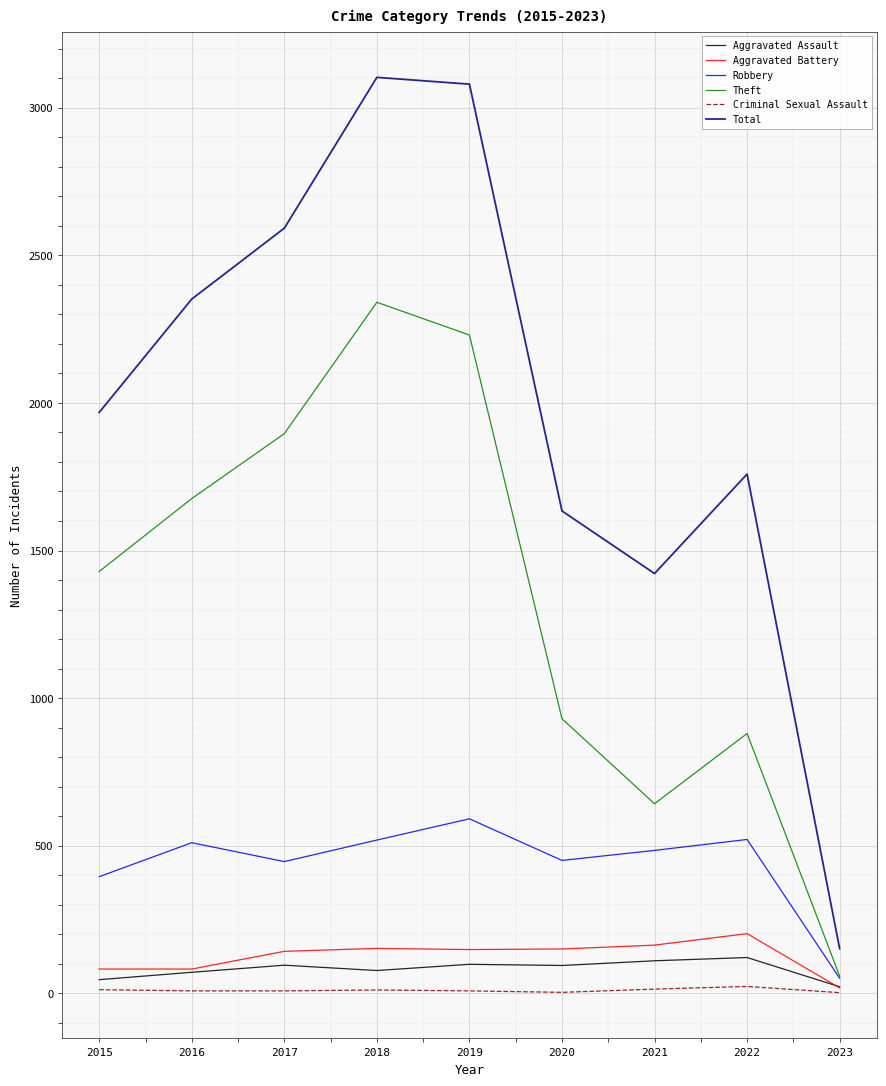

Does the chart have visible grid lines?

Yes